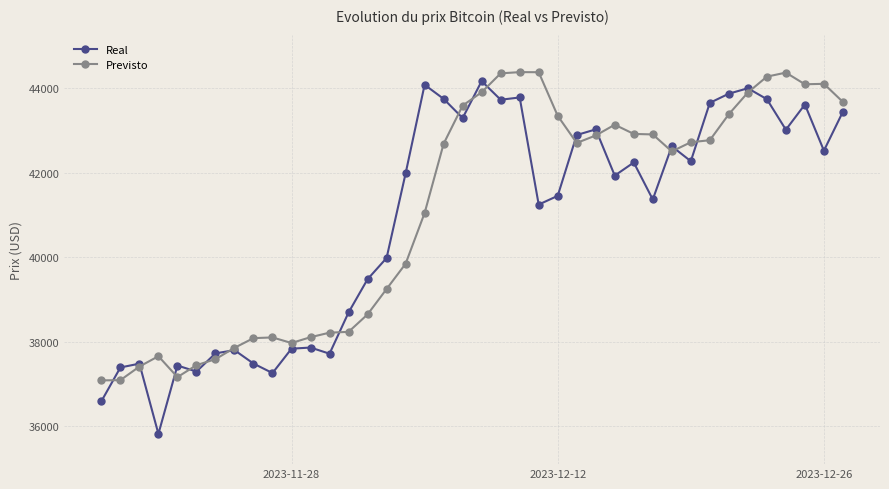

True or false: Real has more than 2 interior local peaks.

True